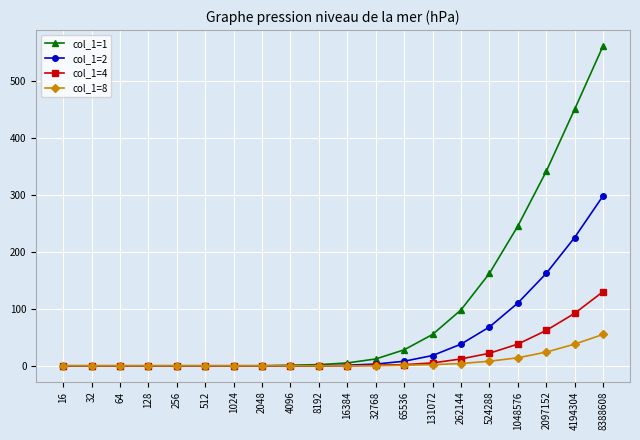

How many series are shown in this chart?

4